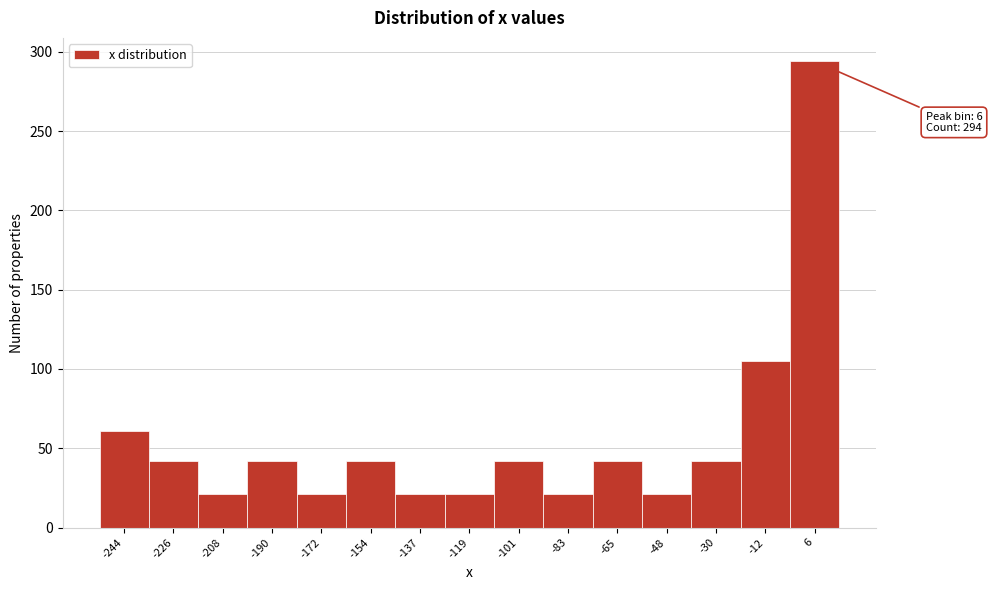

Reading left to right, transcribe all the data shown in this chart.

61	42	21	42	21	42	21	21	42	21	42	21	42	105	294